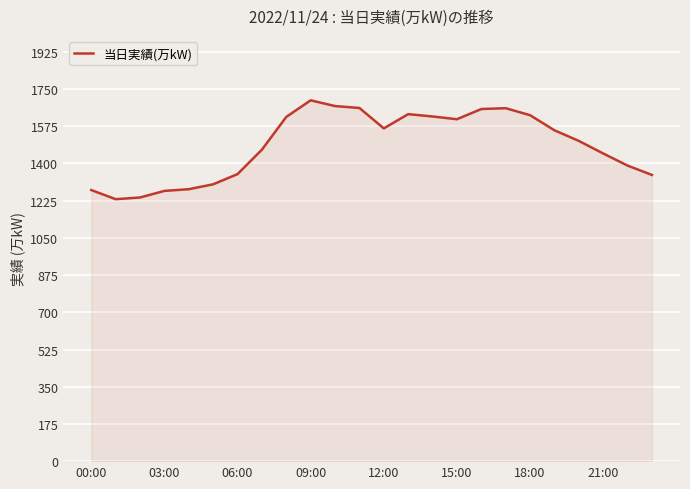

What is the difference between the maximum and minimum values?

465